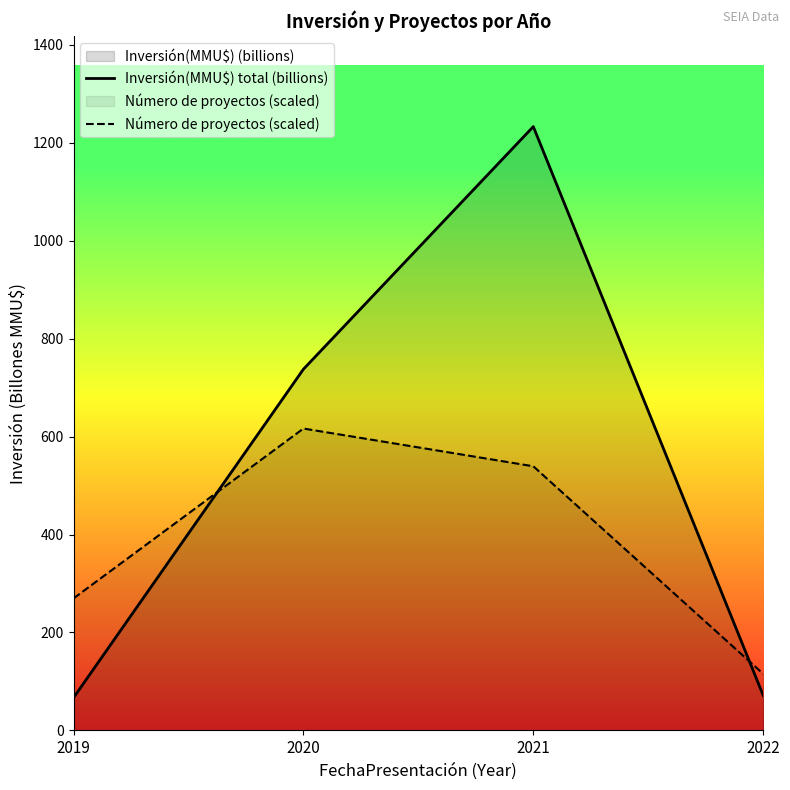

What is the sum of all Inversión(MMU$) total (billions) values?

2108.7